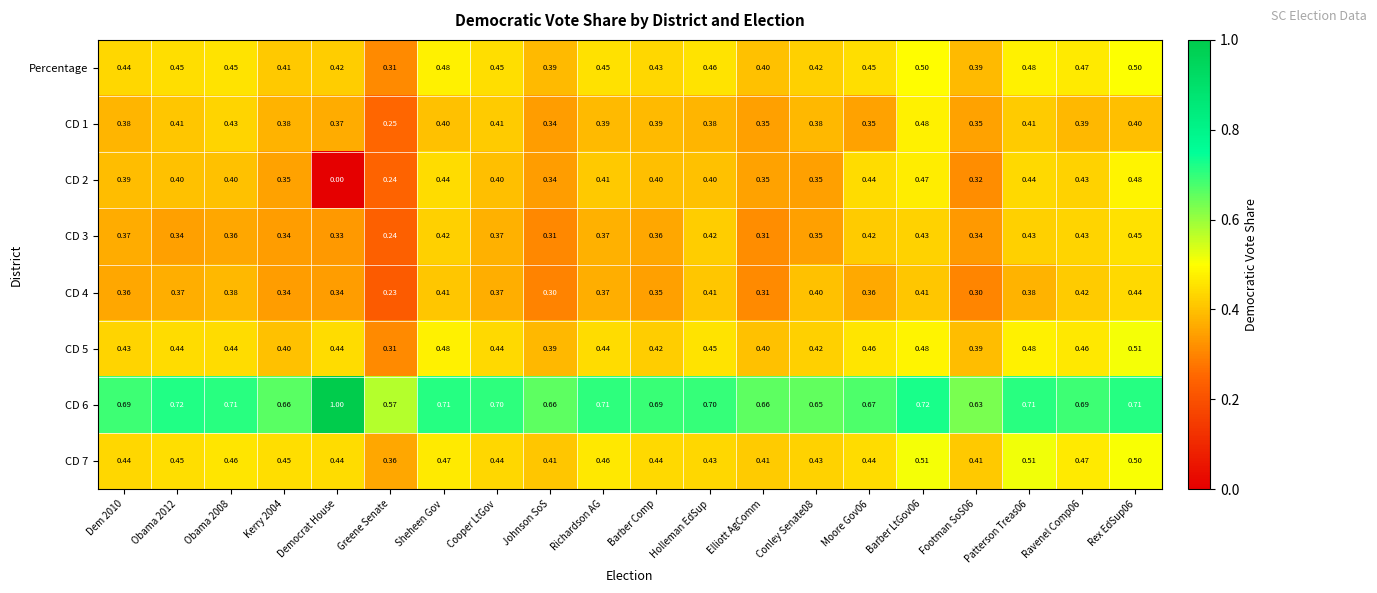

What is the difference between the highest and lowest values at Johnson SoS?

0.4